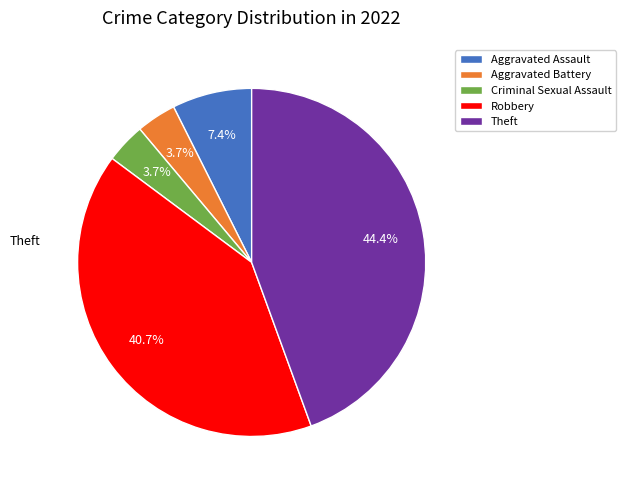

To the nearest percent, what portion does Criminal Sexual Assault represent?

4%